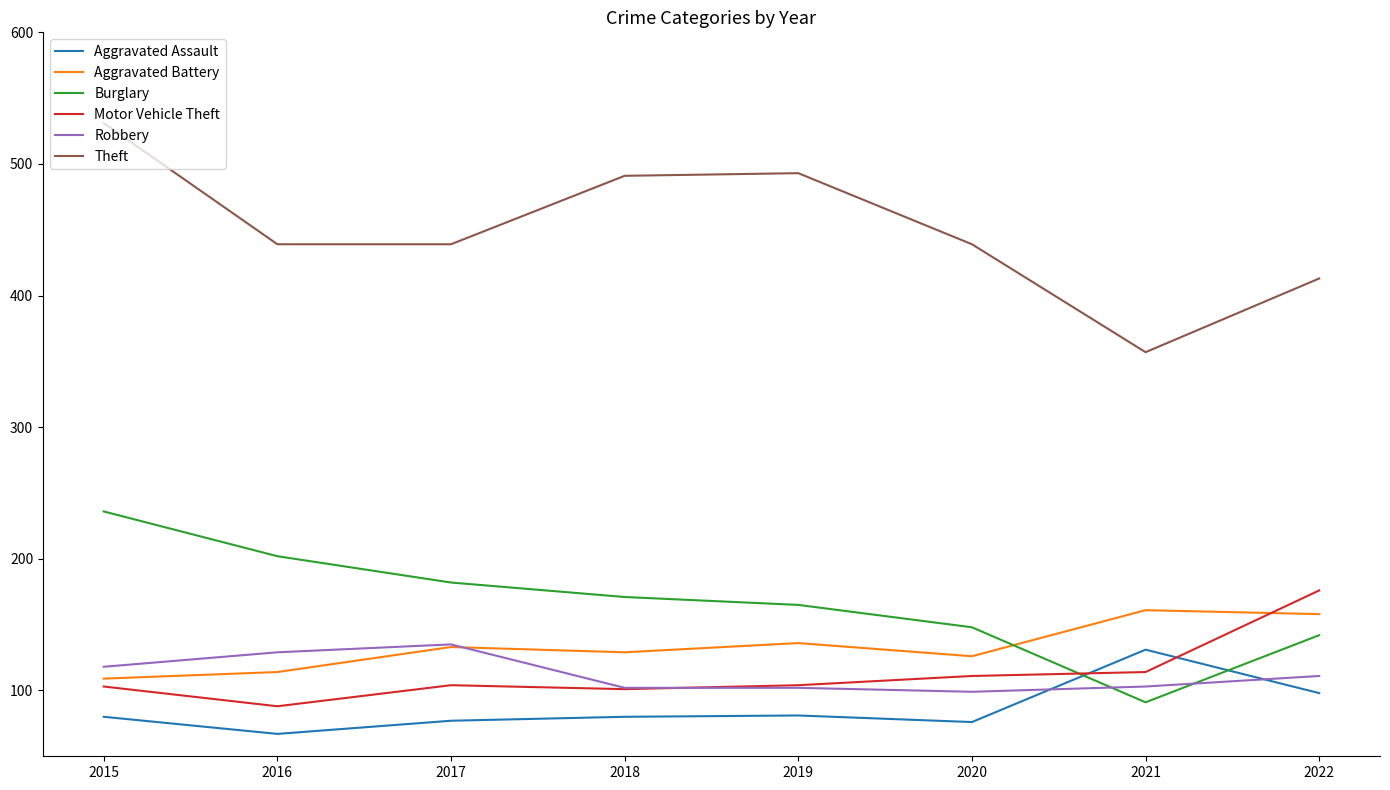

Which series has the widest spread of values?

Theft